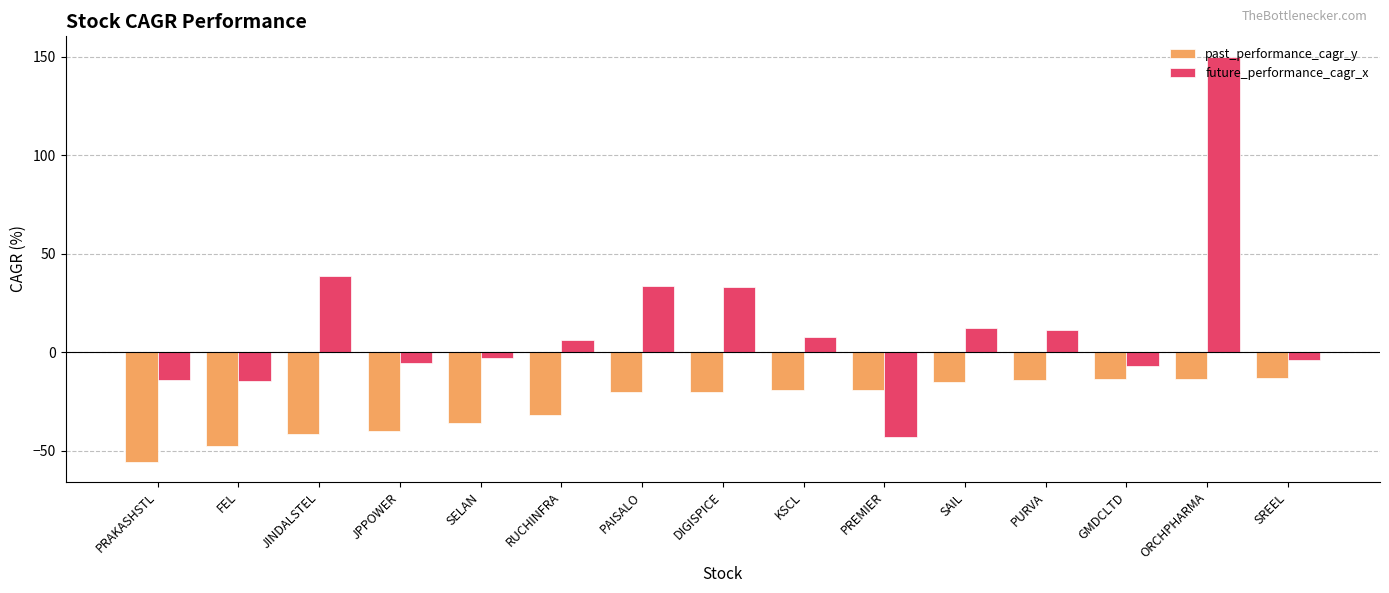

Rank the series by their maximum value, from highest to lowest.

future_performance_cagr_x, past_performance_cagr_y